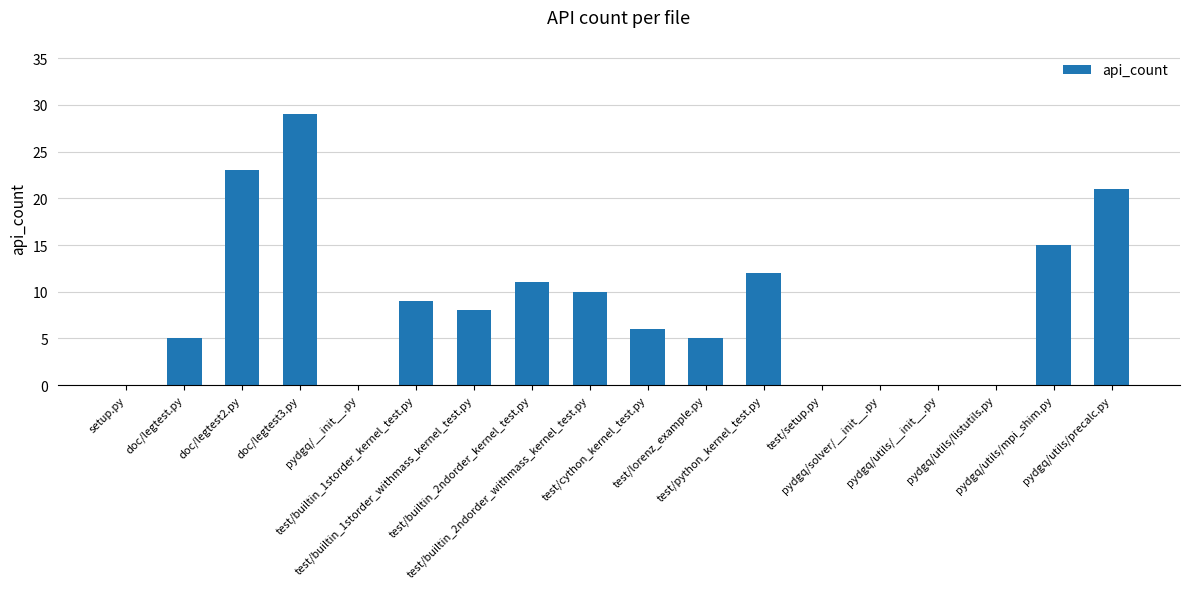

What is the maximum value shown in the chart?

29